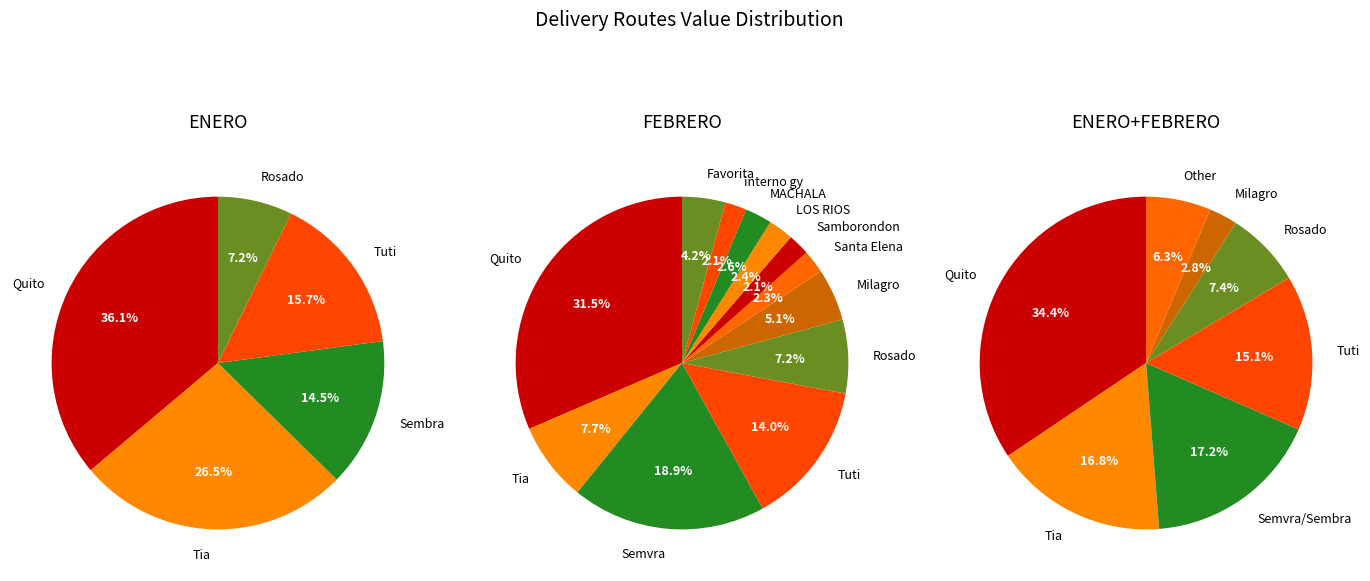

Does MACHALA account for over 50% of the chart?

No